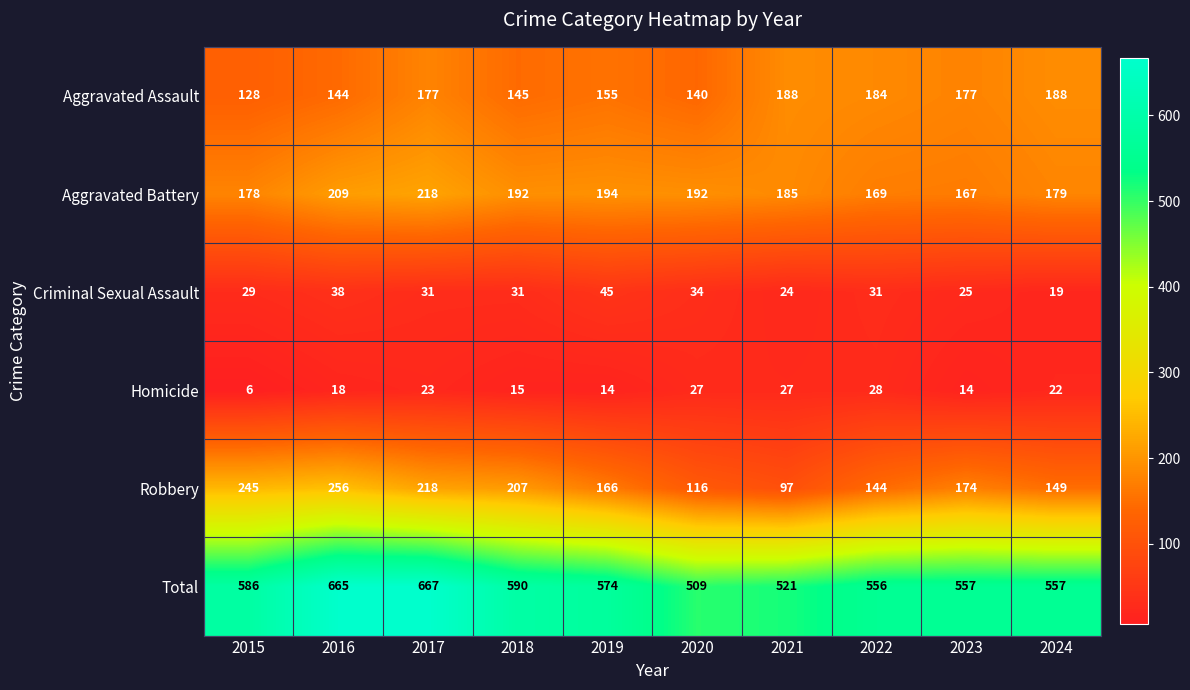

Between 2020 and 2023, which series saw the biggest shift?

Robbery